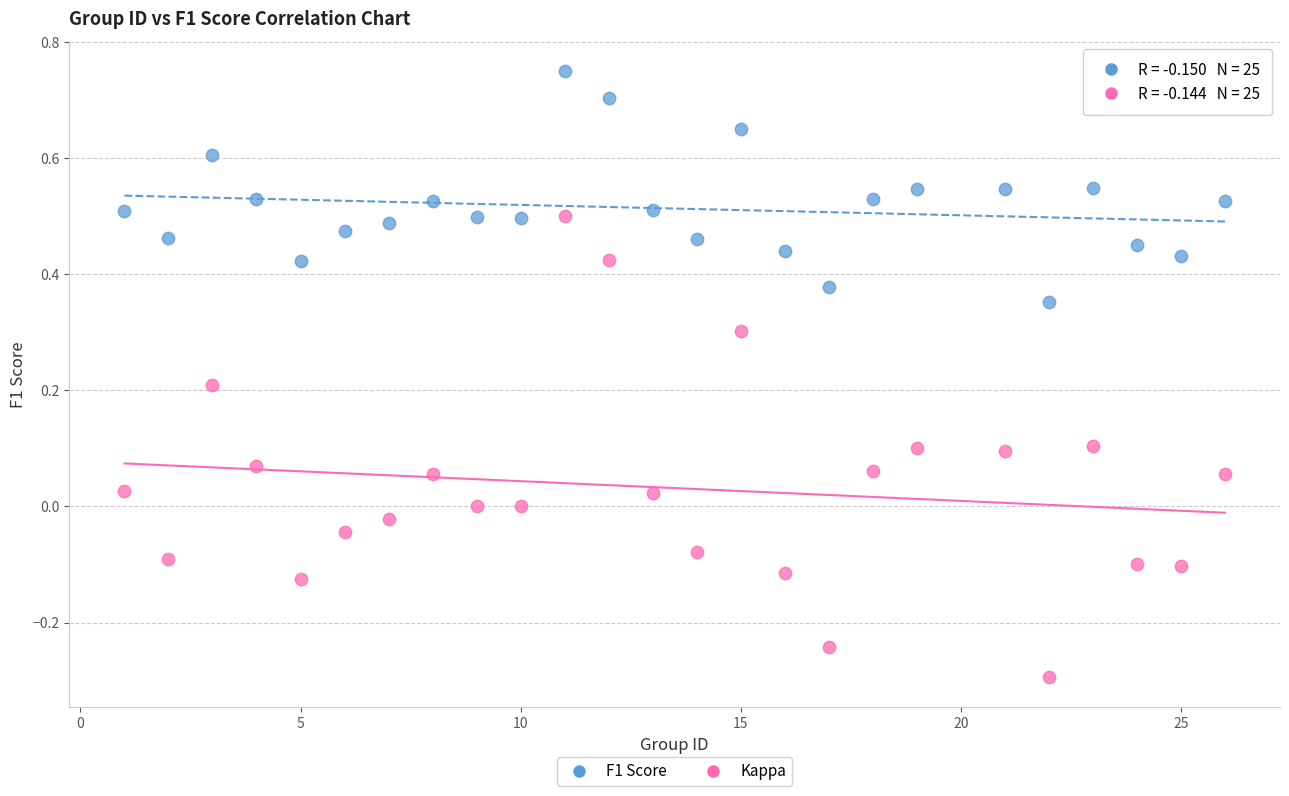

Which series reaches the maximum Y coordinate?

F1 Score